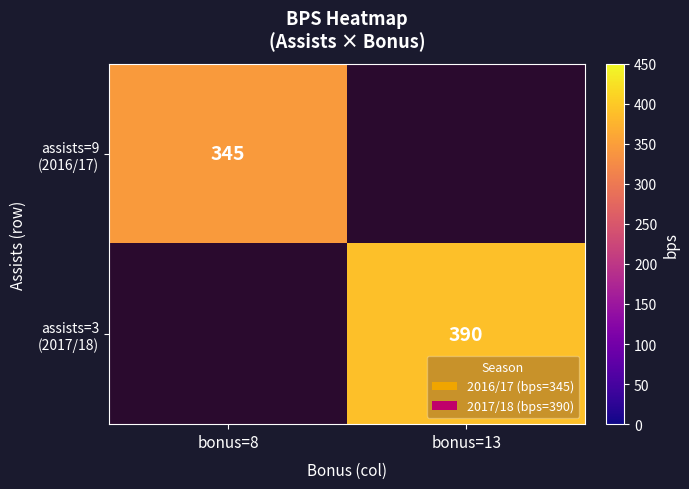

How many values in assists=3 (2017/18) are above zero?

1